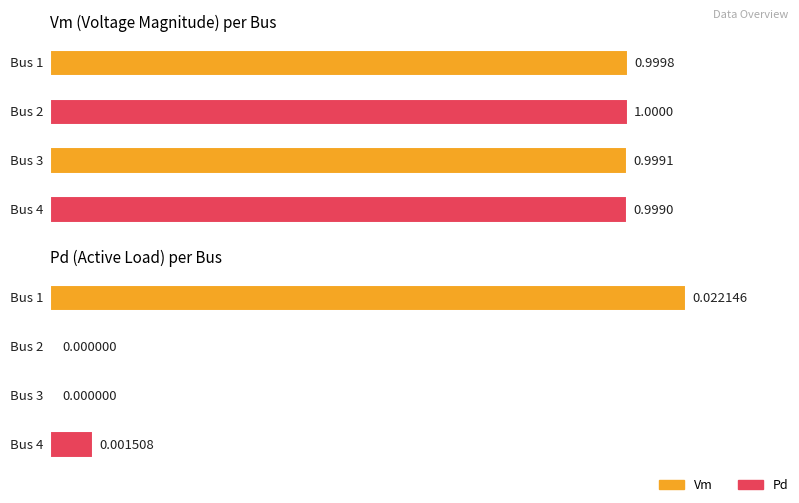

At which category is the sum across all series the highest?

1